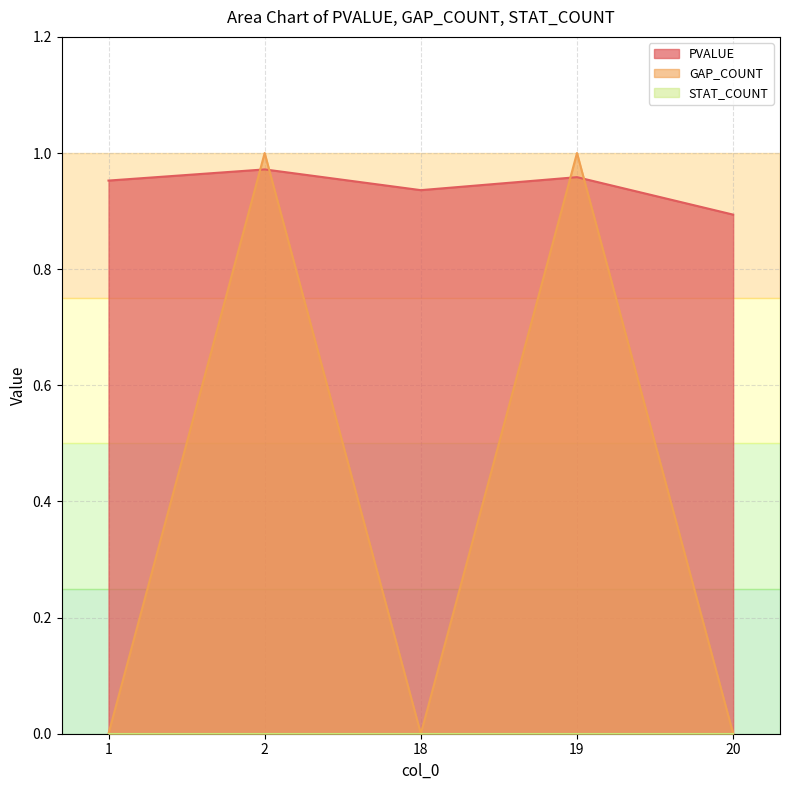

Which series ends up on top after the final intersection of GAP_COUNT and PVALUE?

PVALUE